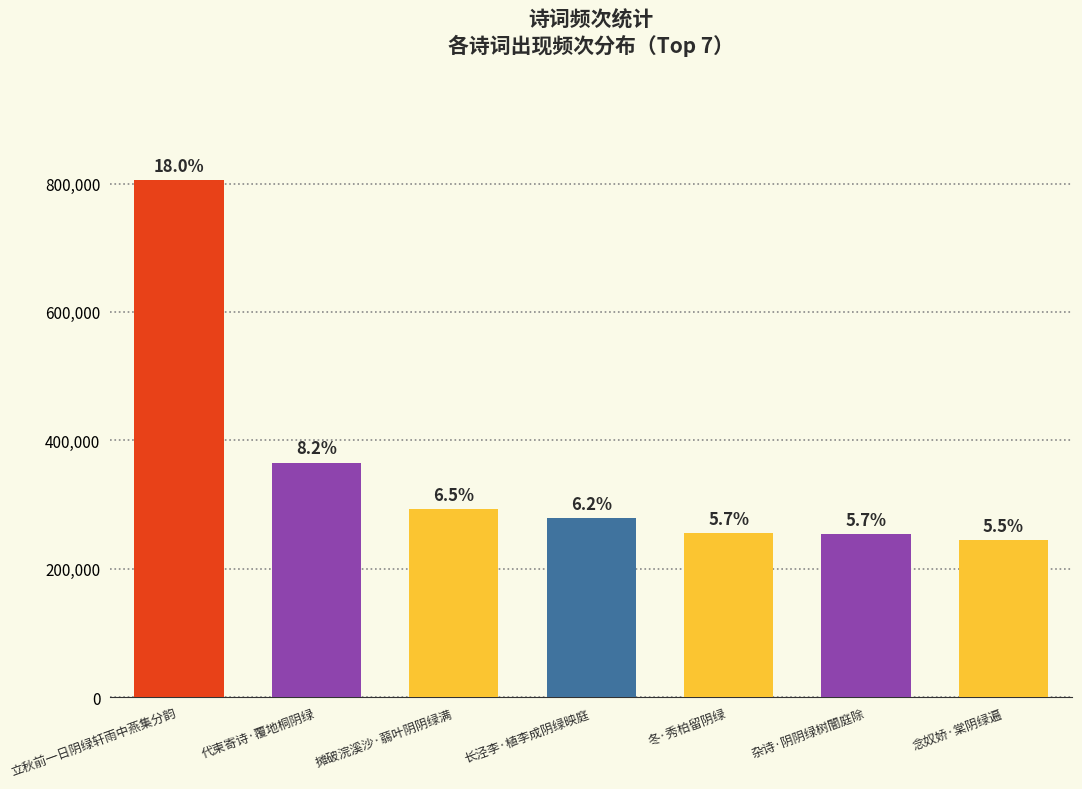

How many bars are there in total?

7